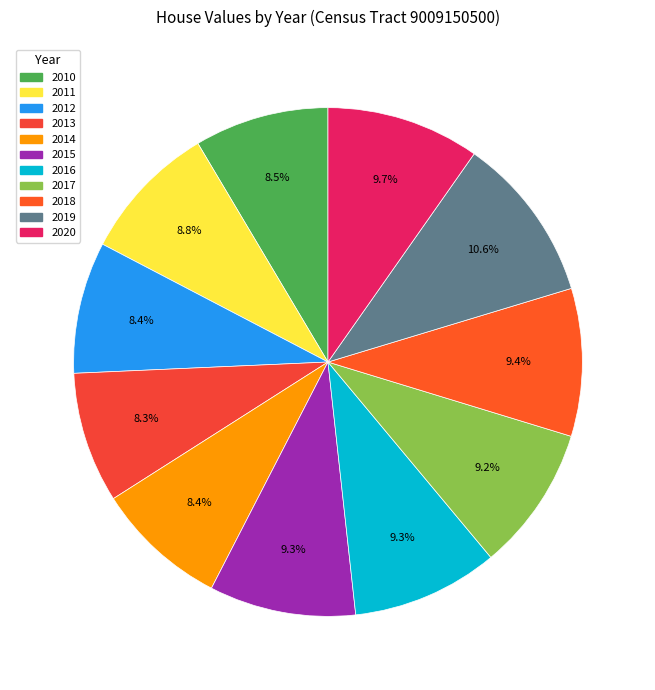

Which slice is the smallest?

2013